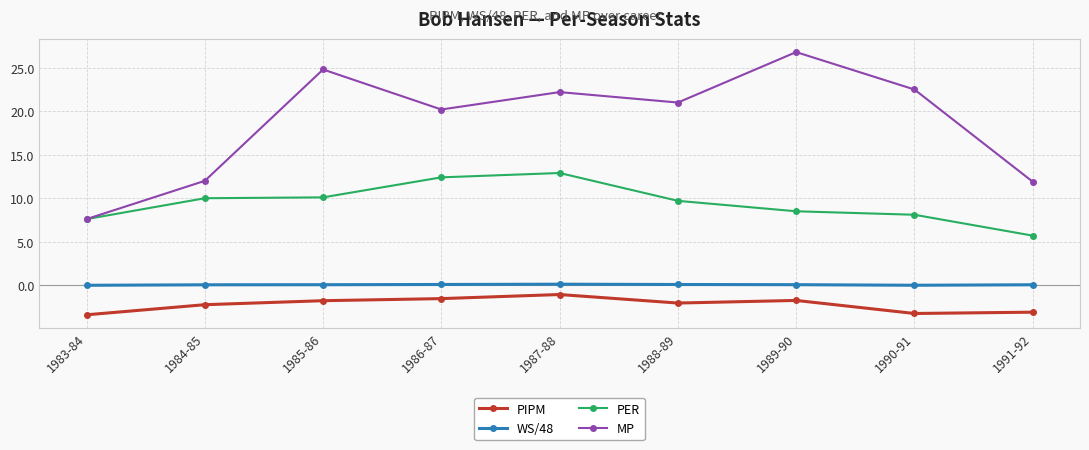

What is the label of the 3rd point from the right?

1989-90